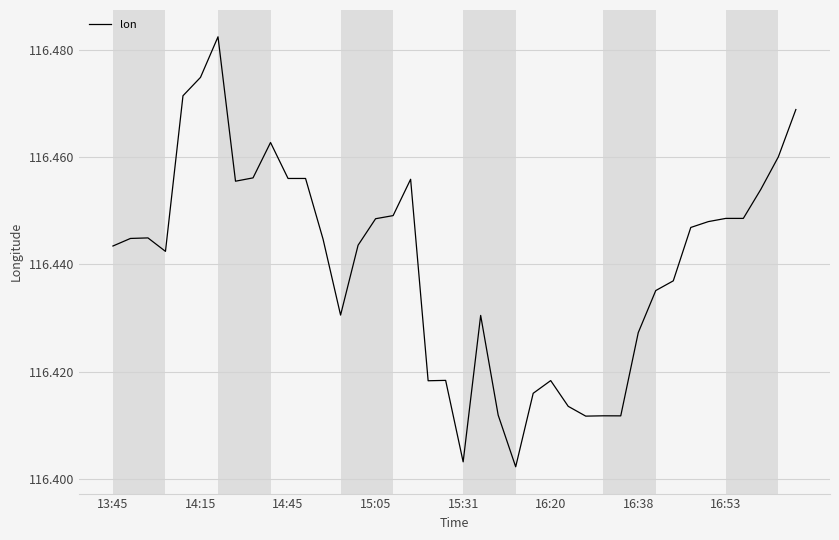

Is it true that the value at 16:38 is 65.7?

False